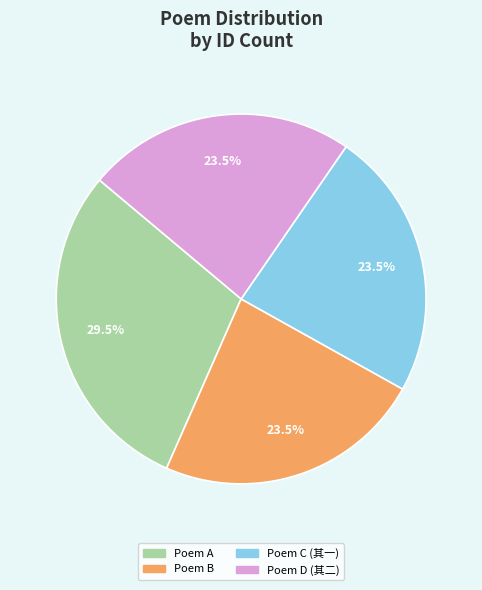

Do Poem C (其一) and Poem B together represent more than half of the pie?

No